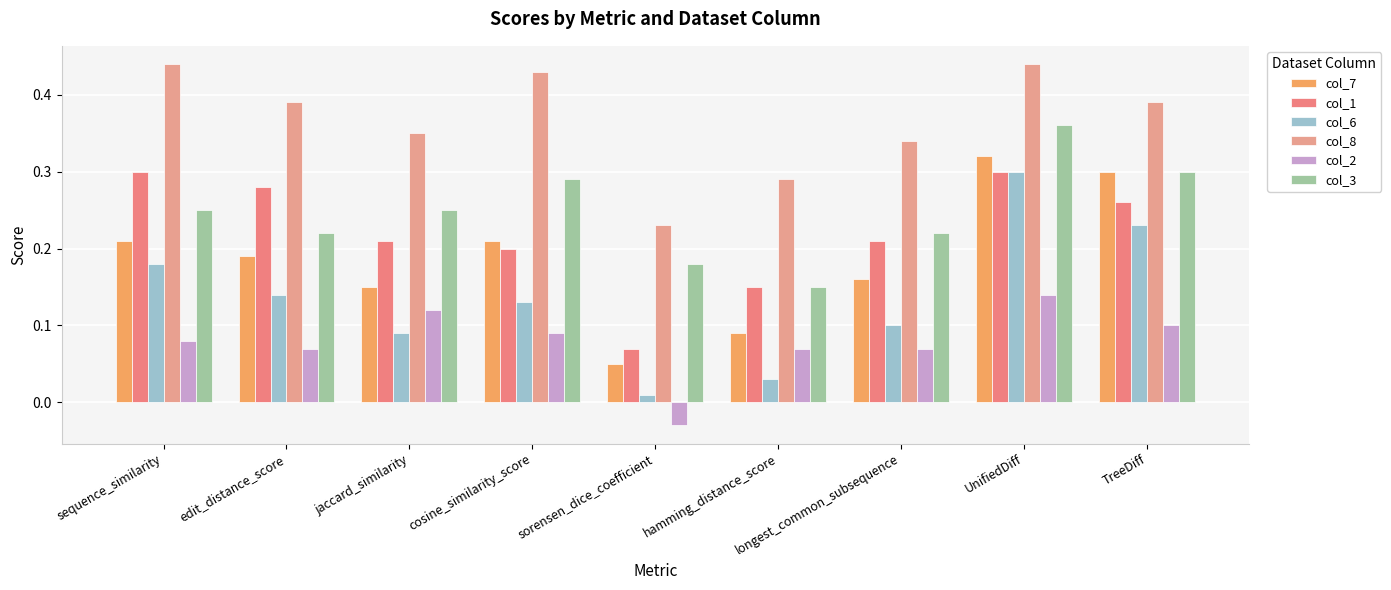

How many groups of bars are there?

9